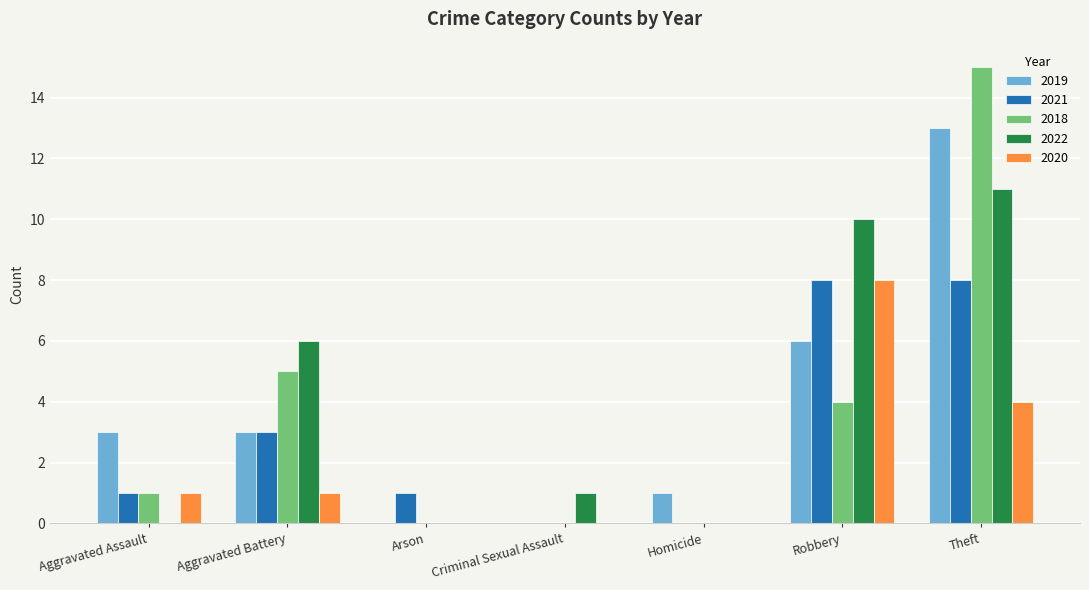

What is the total value across all series at Aggravated Assault?

6